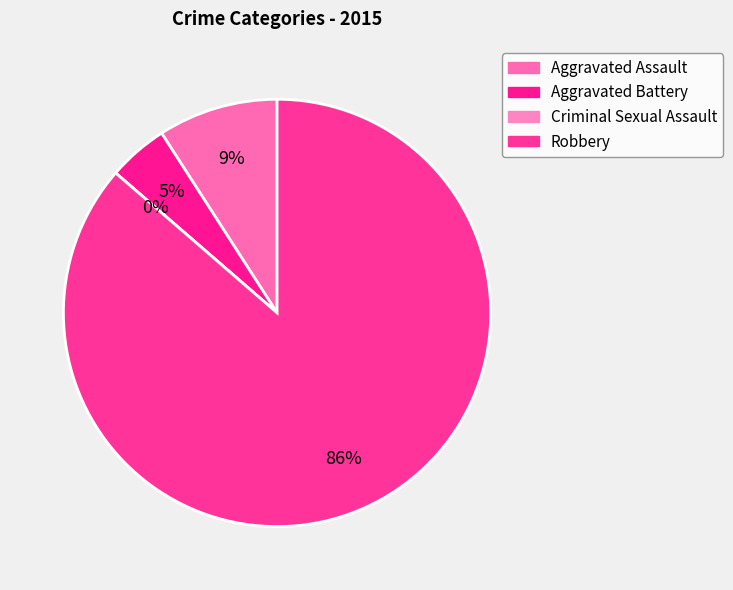

The Robbery slice represents 81% of the pie. True or false?

False